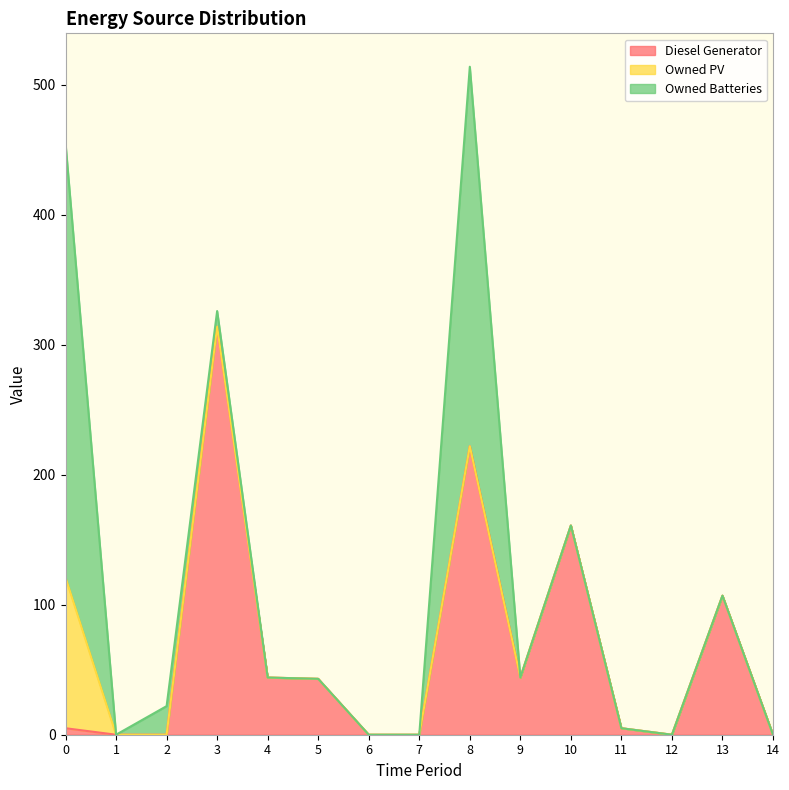

What are all the series names shown in the legend?

Diesel Generator, Owned PV, Owned Batteries